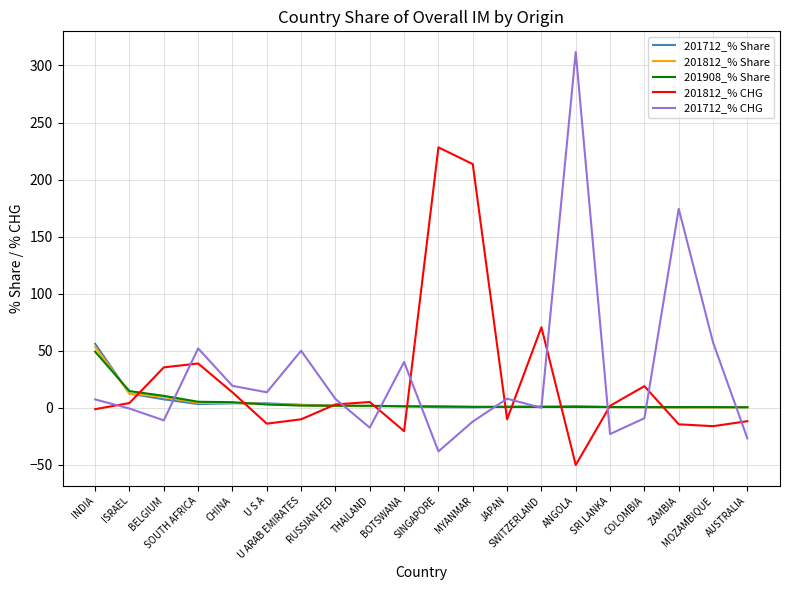

What is the maximum value shown in the chart?

311.8